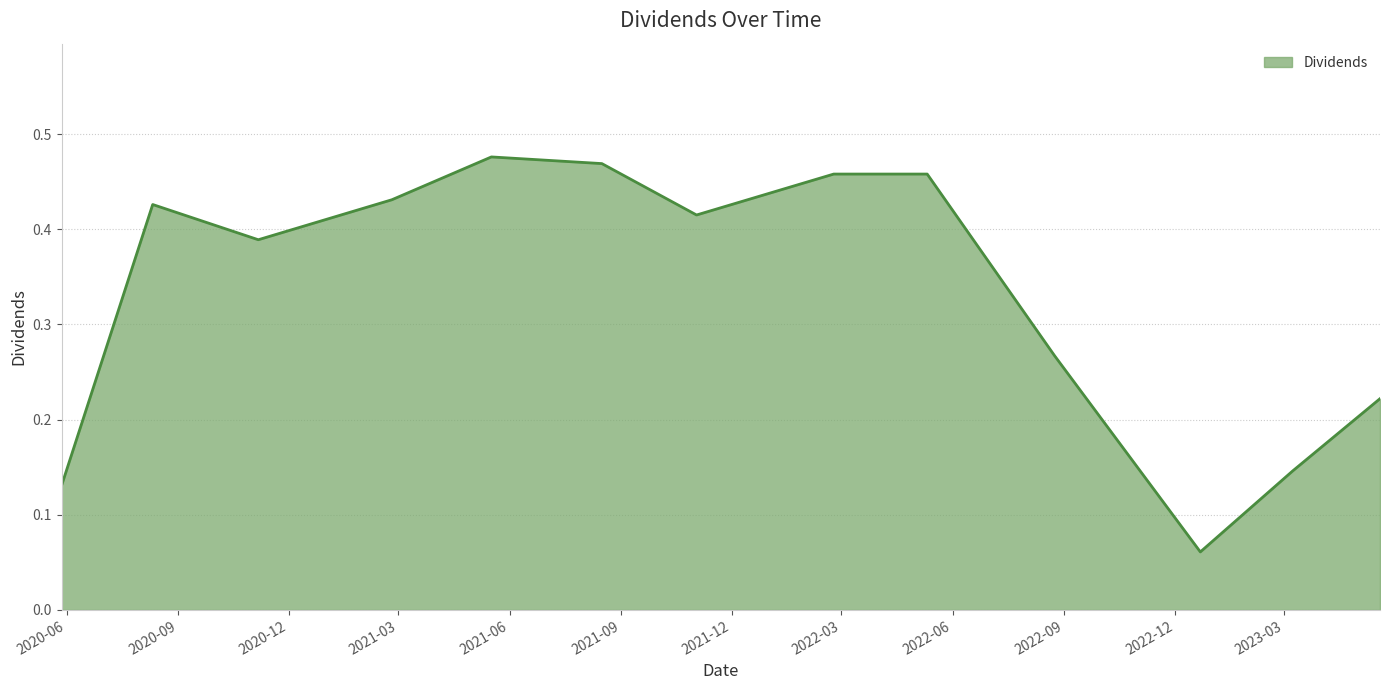

Does the chart have visible grid lines?

Yes